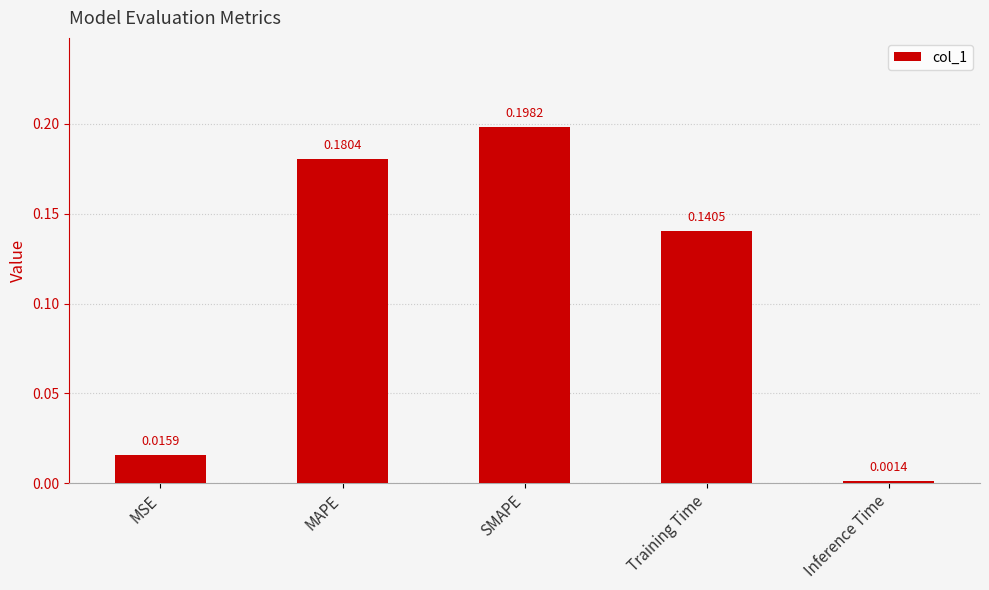

What is the sum of all values?

0.5